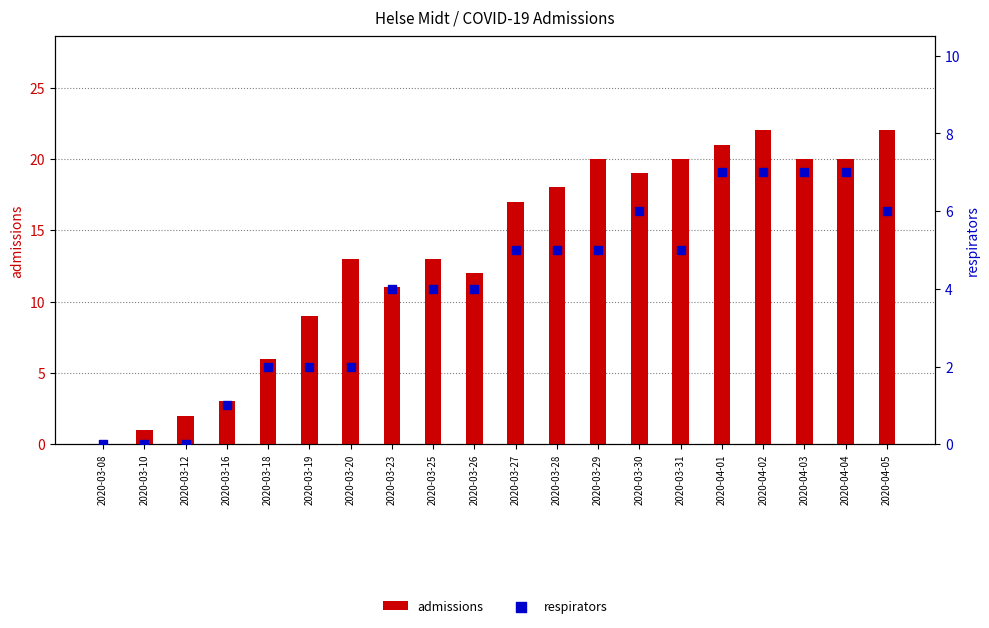

Which series has the largest total across all categories?

admissions